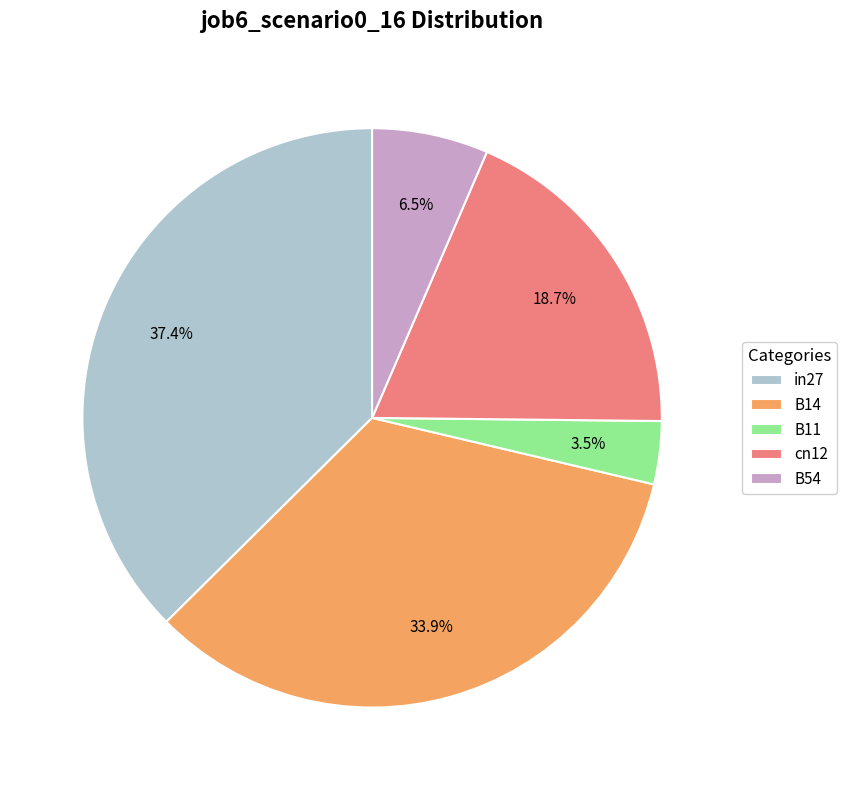

To the nearest percent, what portion does cn12 represent?

19%